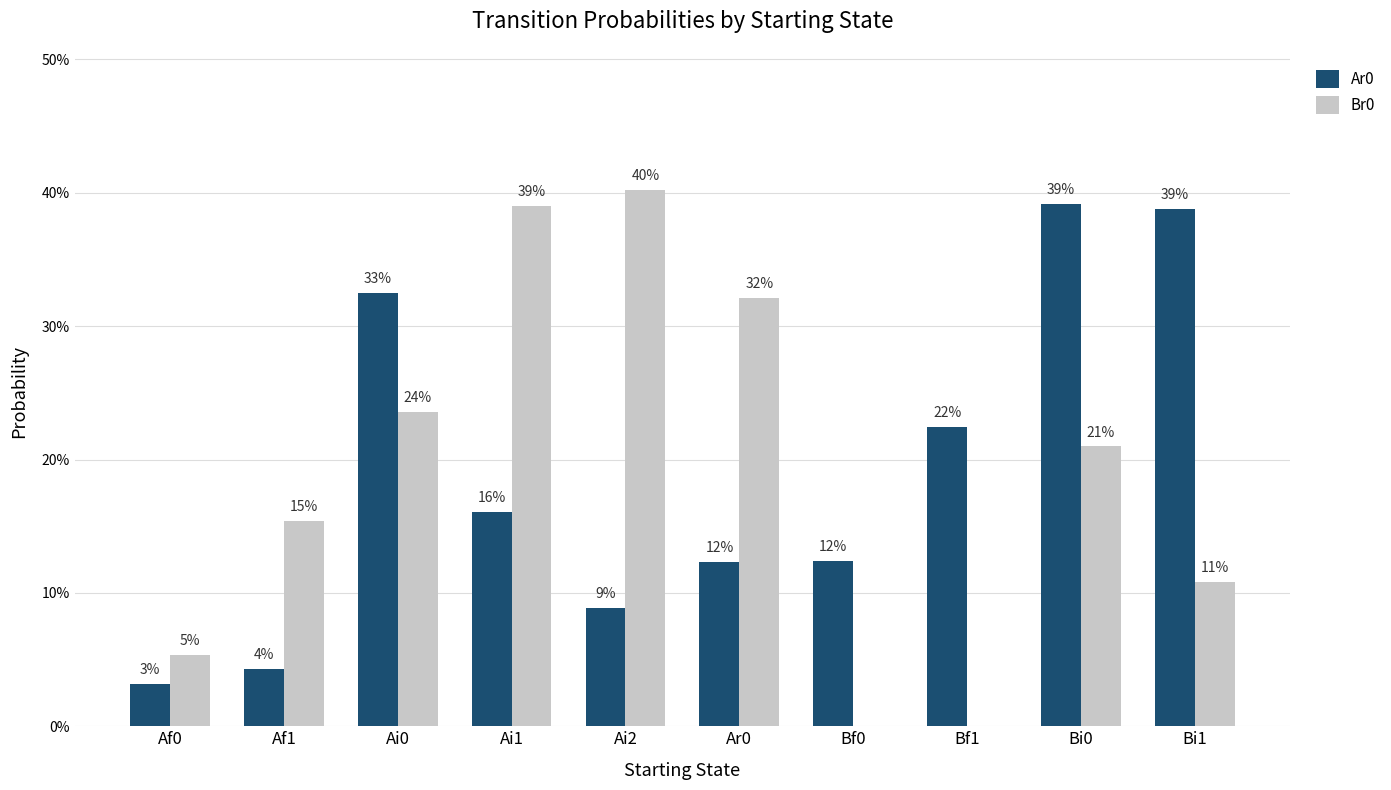

Between Af0 and Ai1, which series saw the biggest shift?

Br0